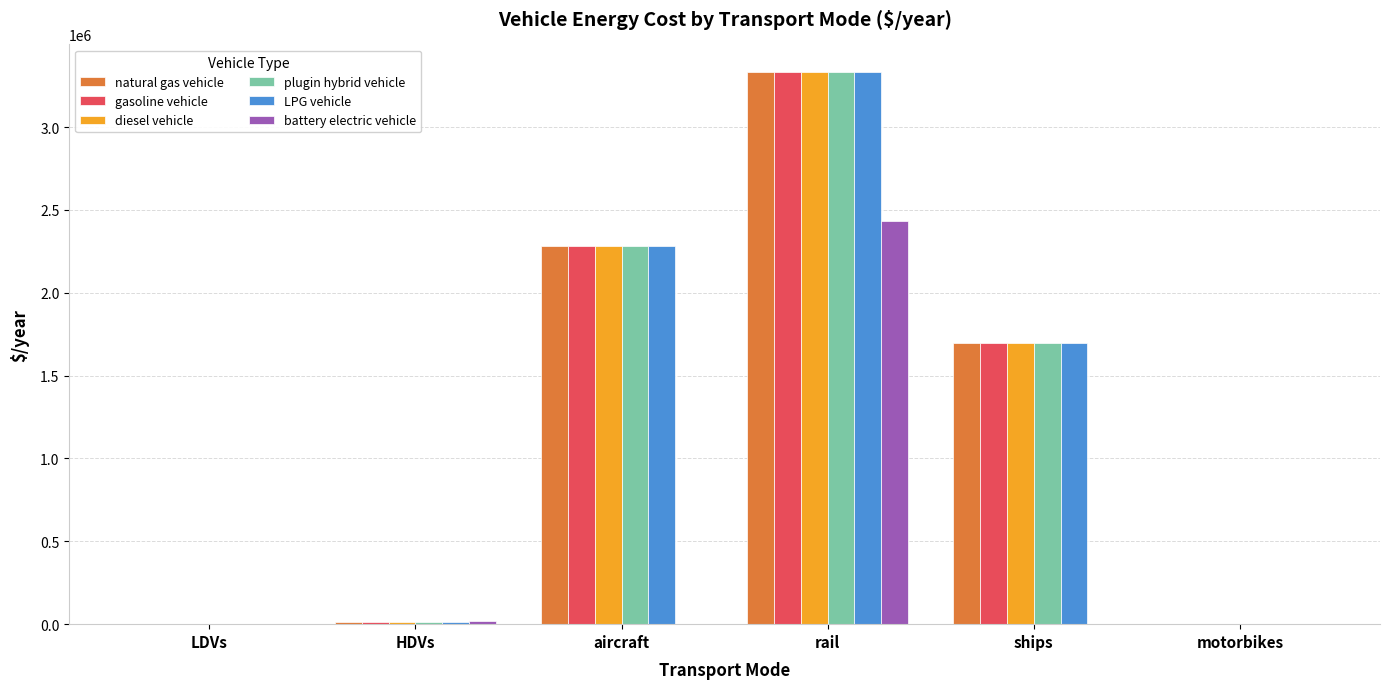

At which category is the sum across all series the highest?

rail